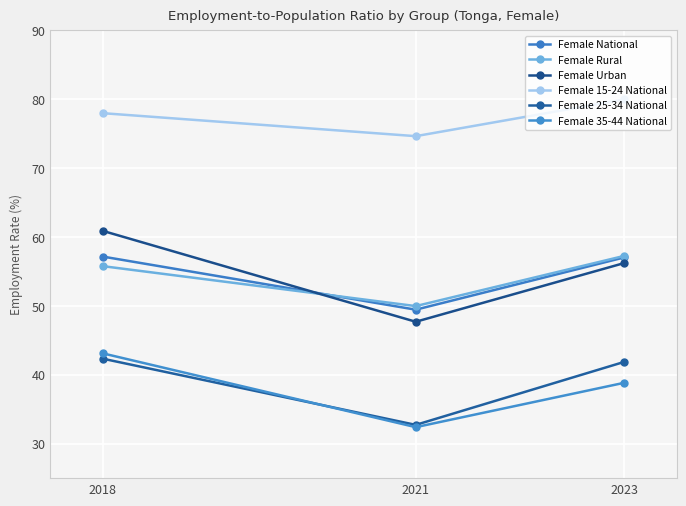

What is the highest value of the Female Urban series?

60.9